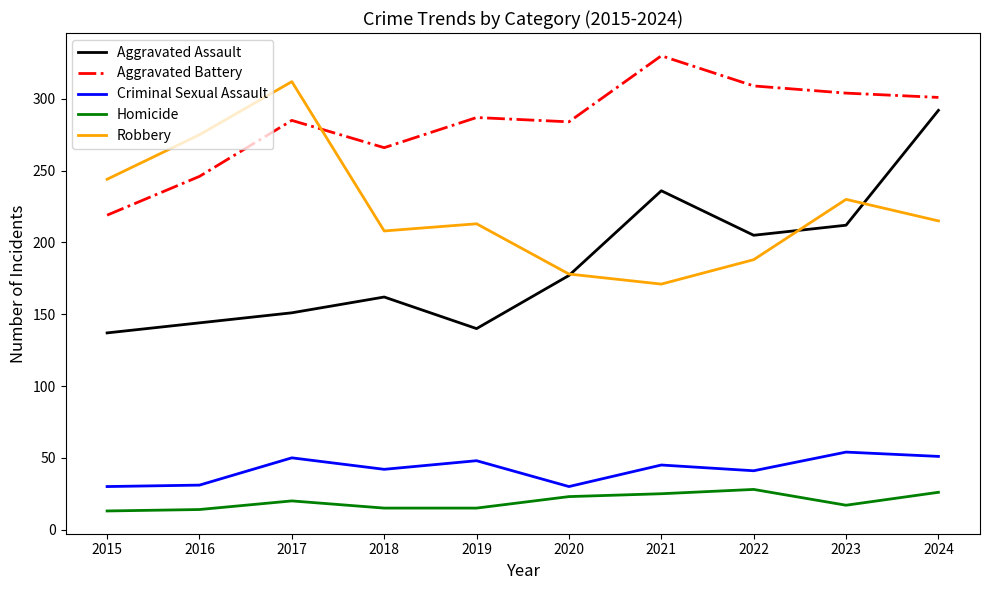

What are all the series names shown in the legend?

Aggravated Assault, Aggravated Battery, Criminal Sexual Assault, Homicide, Robbery